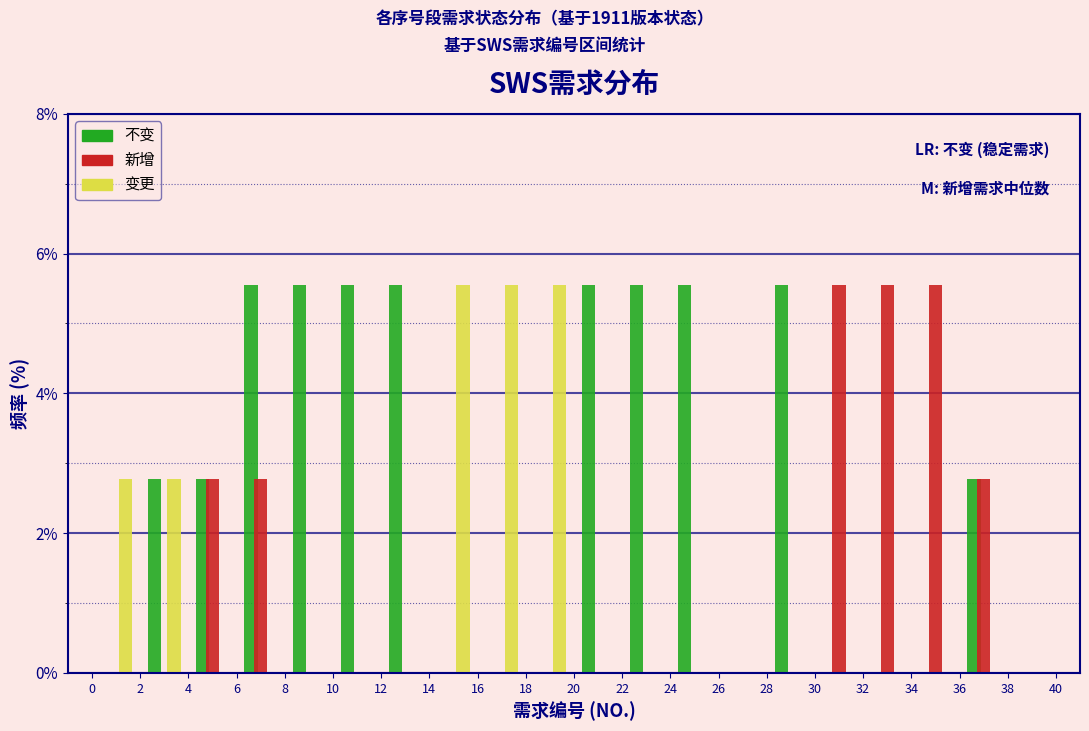

Reading left to right, transcribe this chart: for each range on the x-axis, give the height of each series' bar. The values are not printed on the chart, so give them approximately, as read against the axis.

0 to 2: 不变=0	新增=0	变更=2.8
2 to 4: 不变=2.8	新增=0	变更=2.8
4 to 6: 不变=2.8	新增=2.8	变更=0
6 to 8: 不变=5.6	新增=2.8	变更=0
8 to 10: 不变=5.6	新增=0	变更=0
10 to 12: 不变=5.6	新增=0	变更=0
12 to 14: 不变=5.6	新增=0	变更=0
14 to 16: 不变=0	新增=0	变更=5.6
16 to 18: 不变=0	新增=0	变更=5.6
18 to 20: 不变=0	新增=0	变更=5.6
20 to 22: 不变=5.6	新增=0	变更=0
22 to 24: 不变=5.6	新增=0	变更=0
24 to 26: 不变=5.6	新增=0	变更=0
26 to 28: 不变=0	新增=0	变更=0
28 to 30: 不变=5.6	新增=0	变更=0
30 to 32: 不变=0	新增=5.6	变更=0
32 to 34: 不变=0	新增=5.6	变更=0
34 to 36: 不变=0	新增=5.6	变更=0
36 to 38: 不变=2.8	新增=2.8	变更=0
38 to 40: 不变=0	新增=0	变更=0